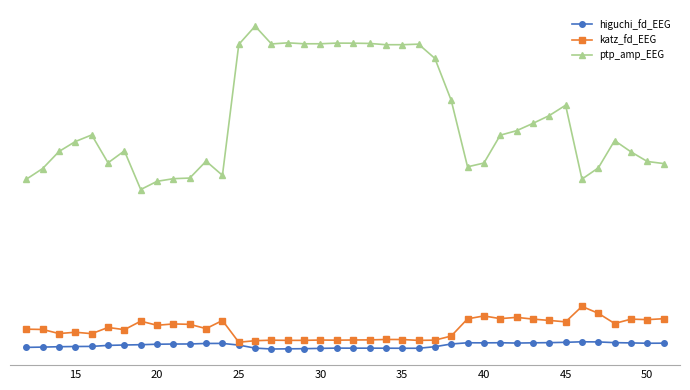

What are all the series names shown in the legend?

higuchi_fd_EEG, katz_fd_EEG, ptp_amp_EEG